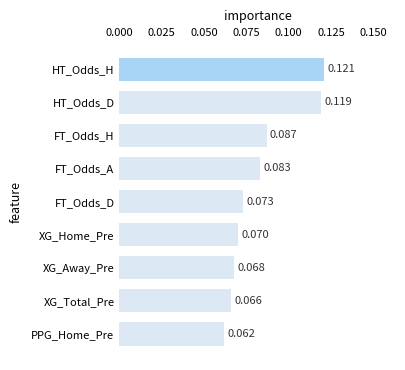

Between PPG_Home_Pre and HT_Odds_H, which is larger?

HT_Odds_H